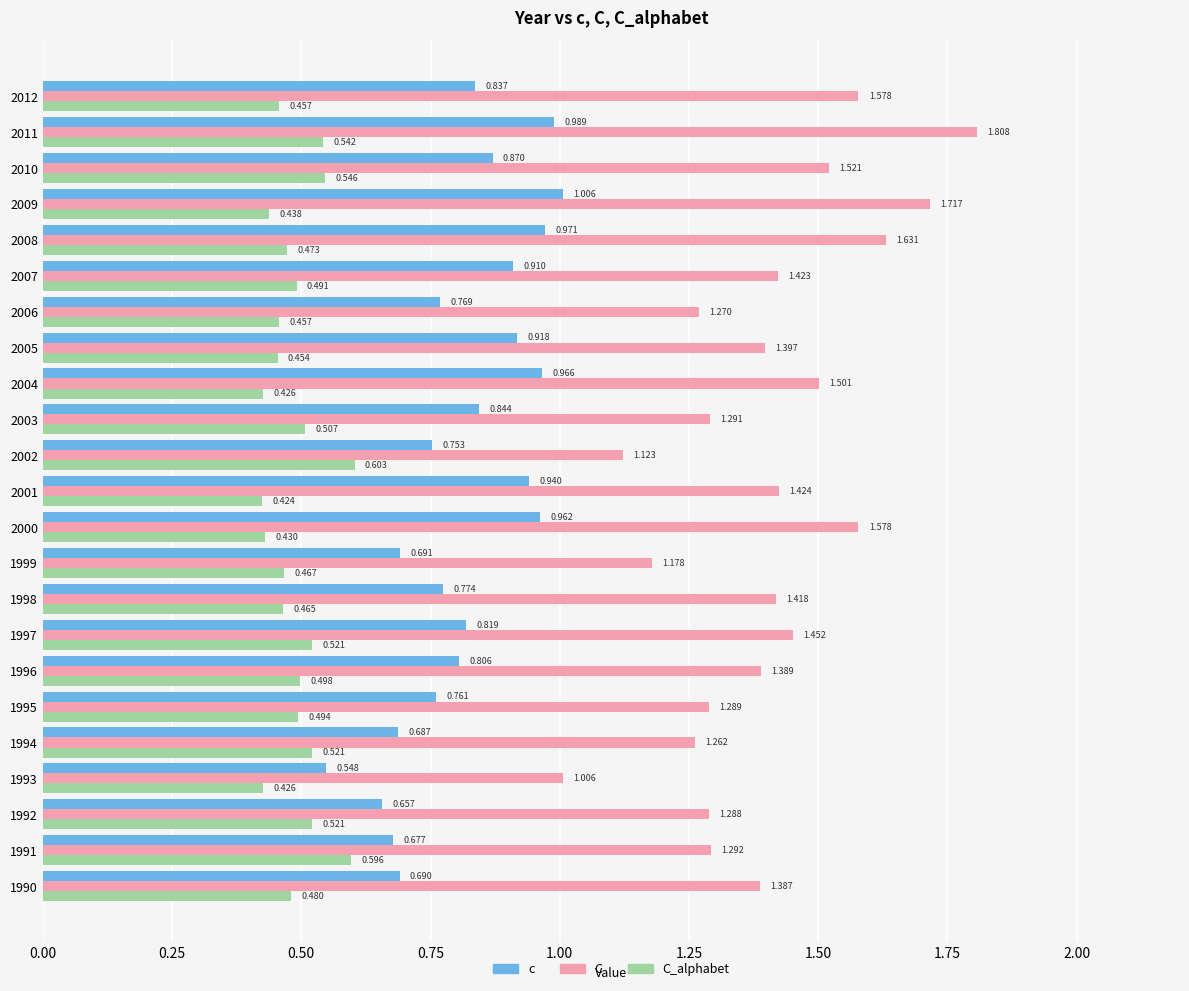

Which category has the highest value in the C_alphabet series?

2002